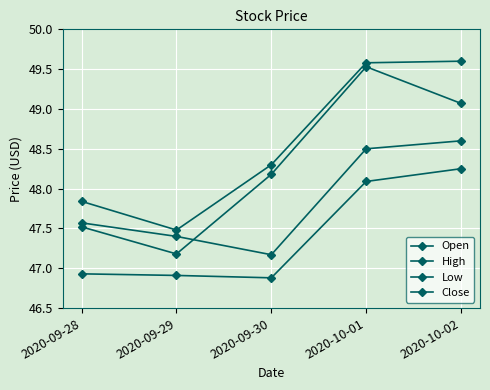

Count the number of data series in this chart.

4